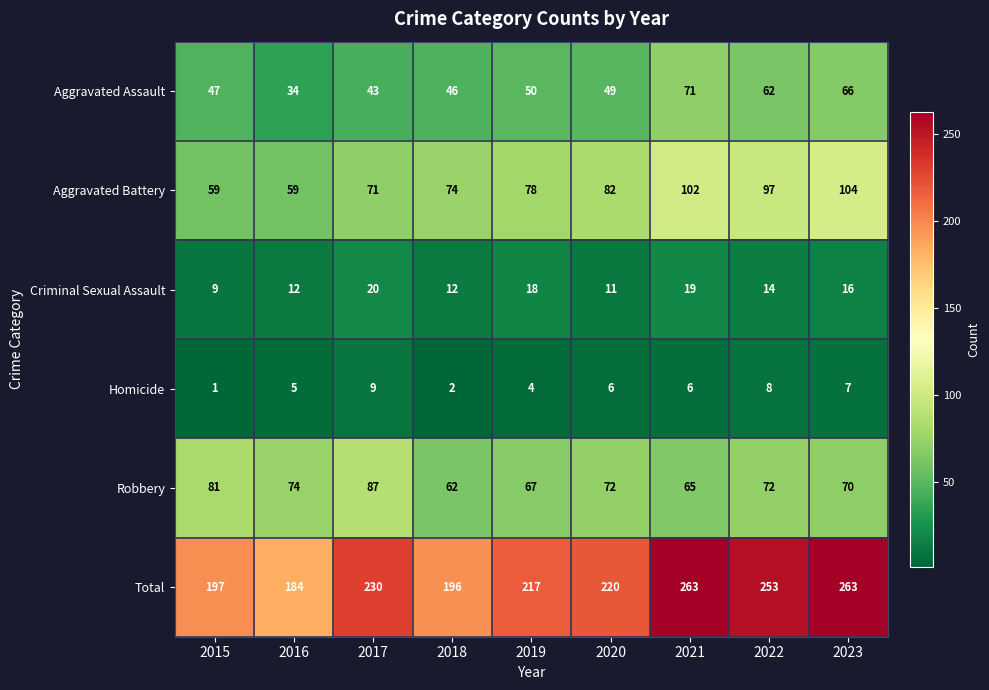

The Criminal Sexual Assault series shows 33 at 2017. True or false?

False